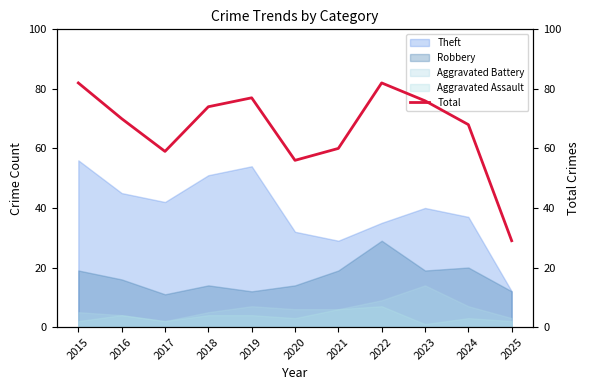

How many data points does each series have?

11